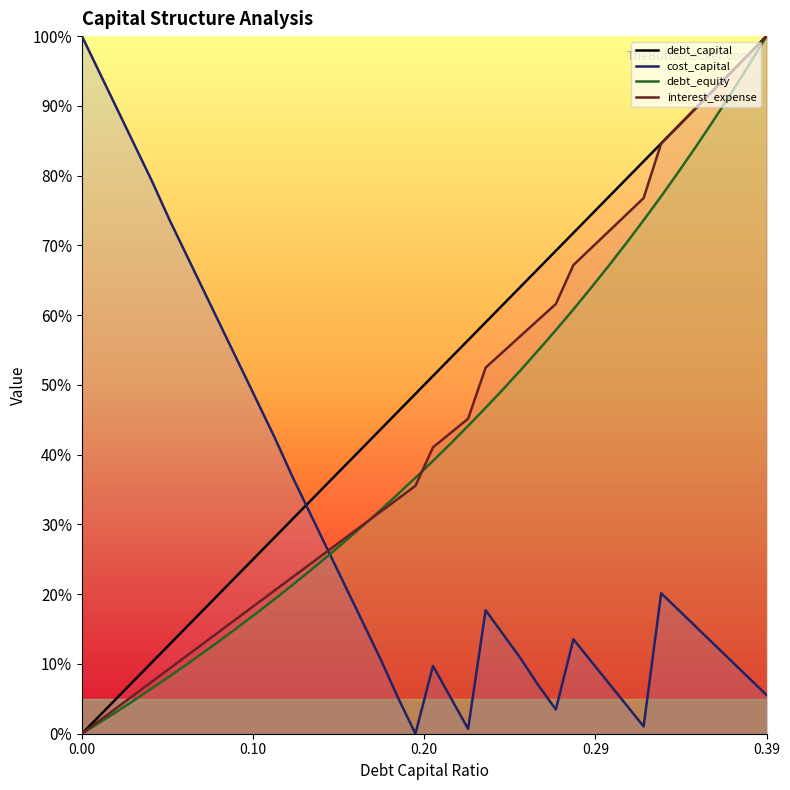

After their last crossing, which series has the higher values: debt_equity or cost_capital?

debt_equity